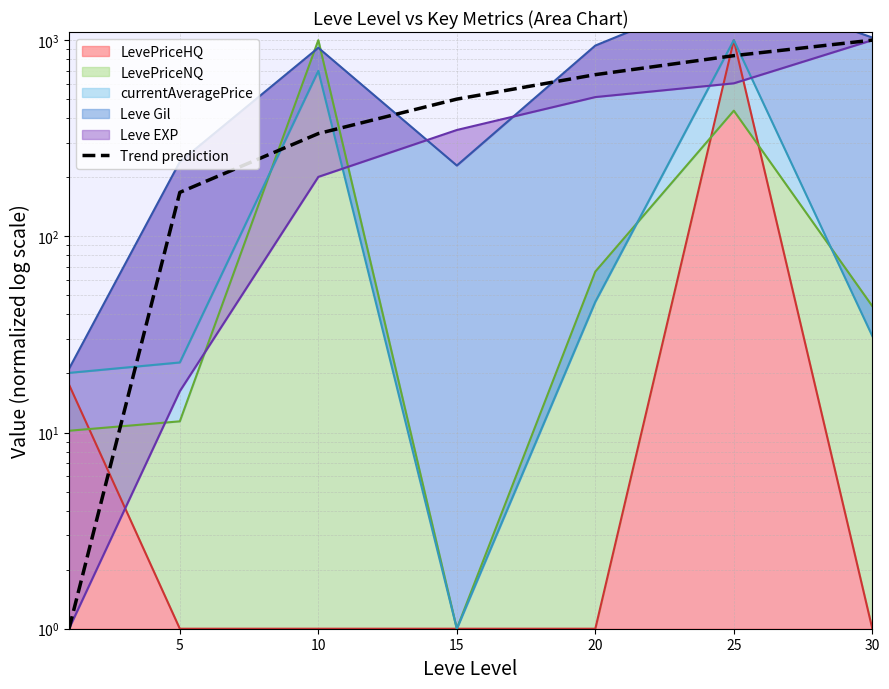

The chart shows a value of 1150.3 at 25. True or false?

False